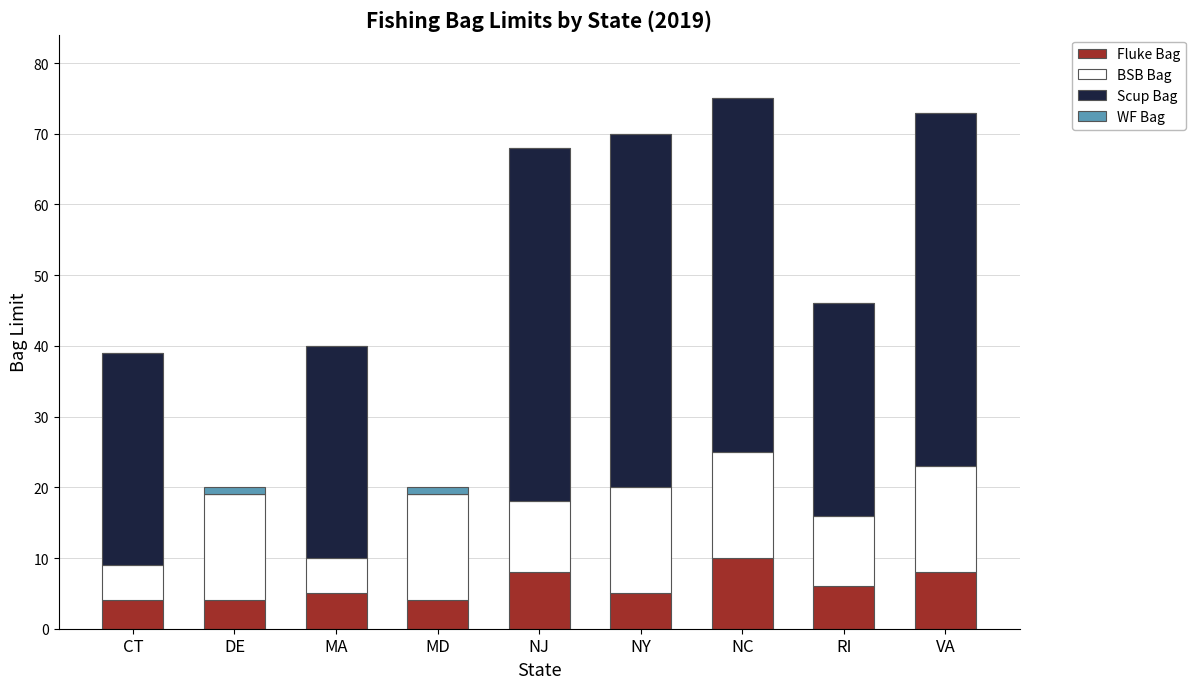

What is the total value across all series at NY?

70